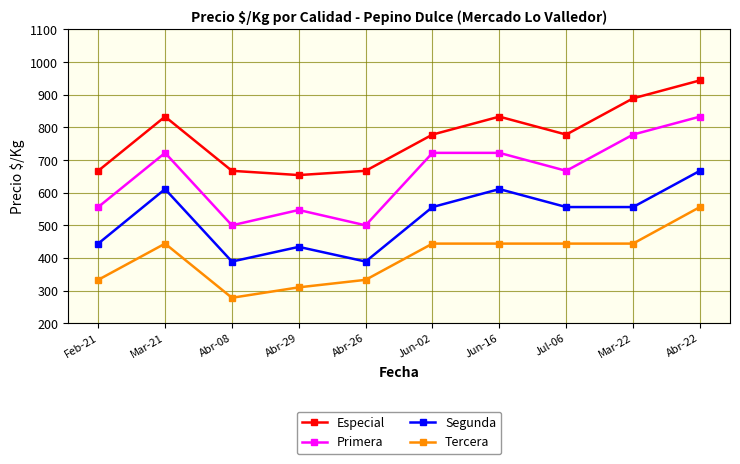

What is the difference between the second highest and second lowest values in the Tercera series?

134